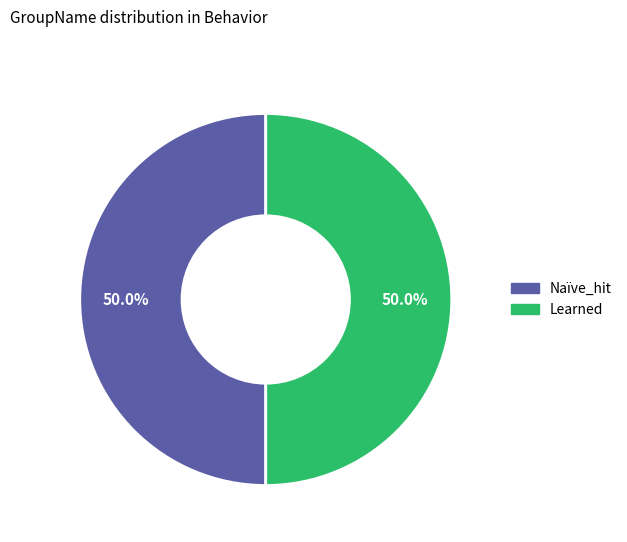

To the nearest percent, what is the average slice percentage?

50%